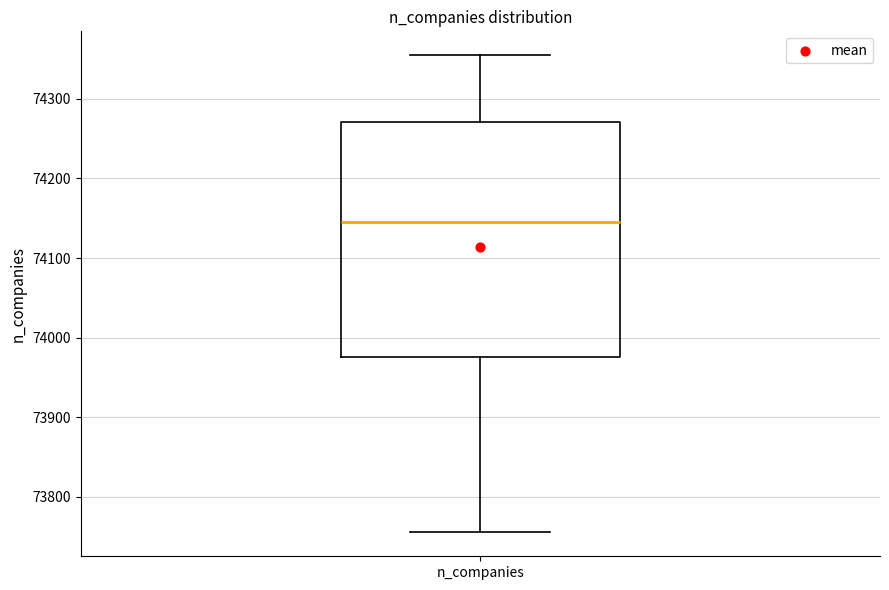

Transcribe this box plot: give where the median line is, the range the box spans, and where the two whiskers end, as read against the y-axis. The values are not printed on the chart, so give them approximately, as read against the axis.

median 74150, box 73980 to 74270, whiskers 73760 to 74360